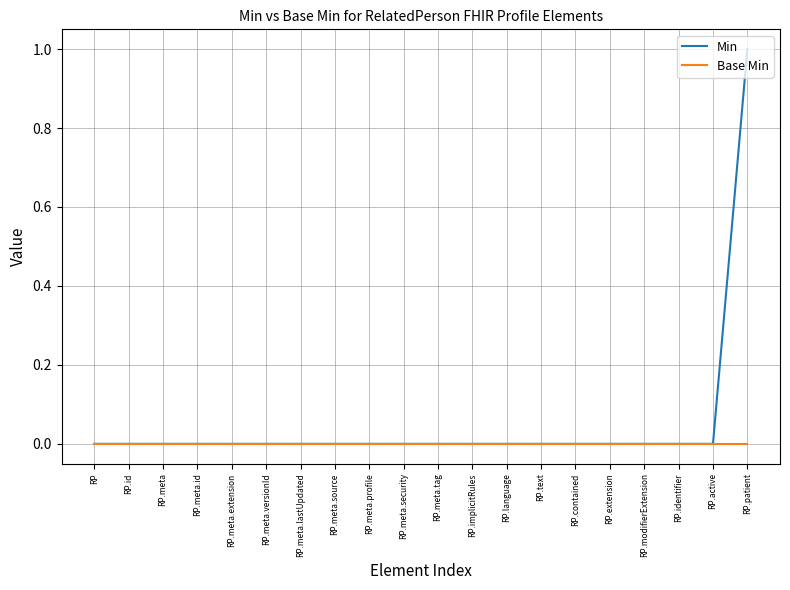

At which label does Min reach its peak?

RP.patient